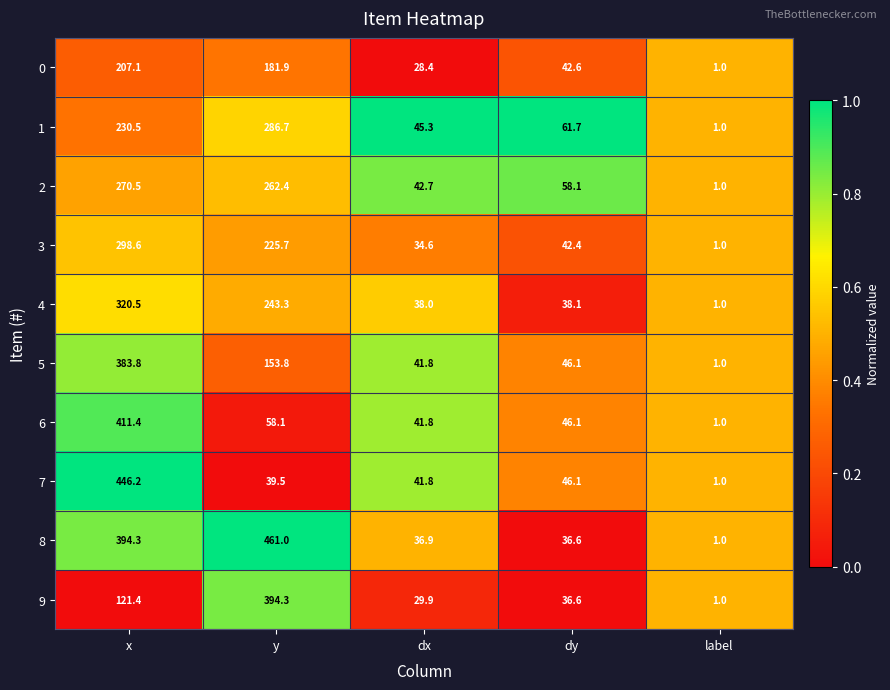

Which series has the largest total across all categories?

8